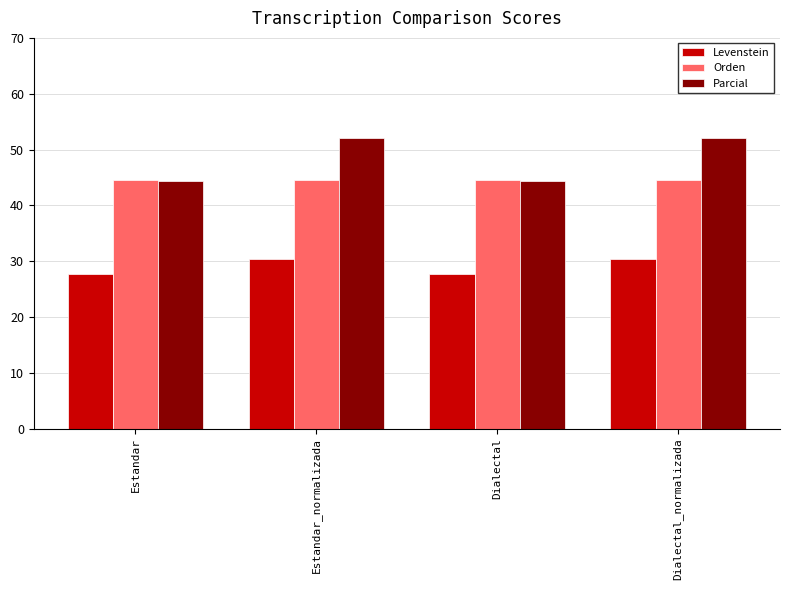

How many values in the Levenstein series are below 30?

2